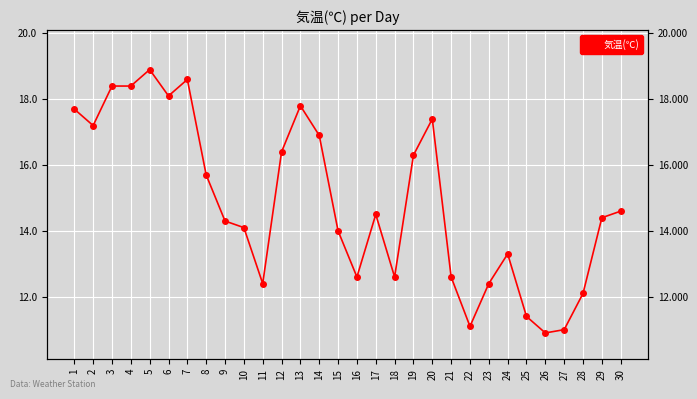

Approximately how many times larger is the value at 8 compared to 30?

1.1